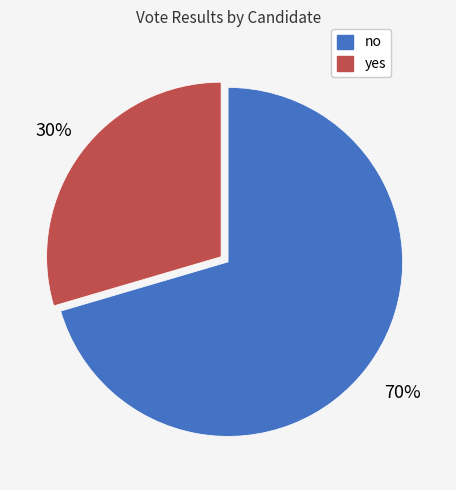

To the nearest percent, what is the average slice percentage?

50%